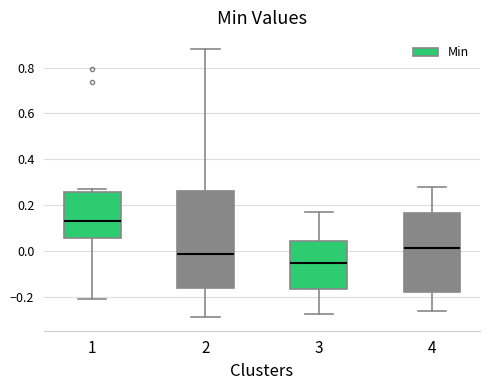

Which box is the tallest, from its lower edge to its upper edge?

2